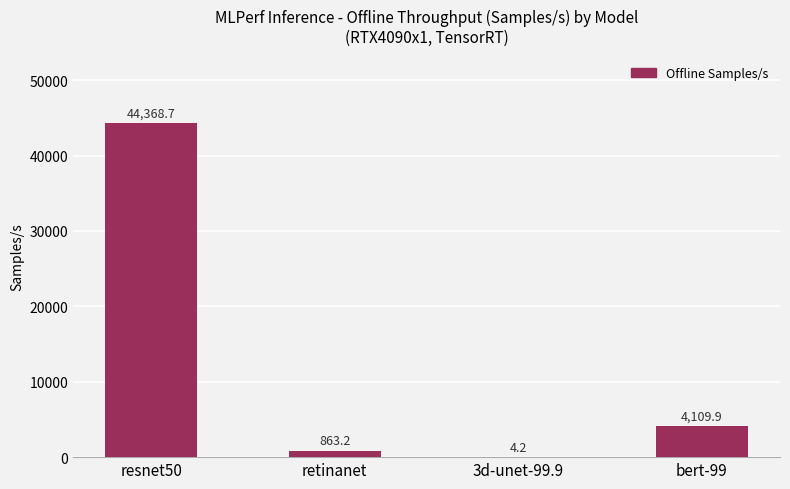

Reading left to right, list all the values displayed in this chart.

resnet50=44368.7	retinanet=863.2	3d-unet-99.9=4.2	bert-99=4109.9